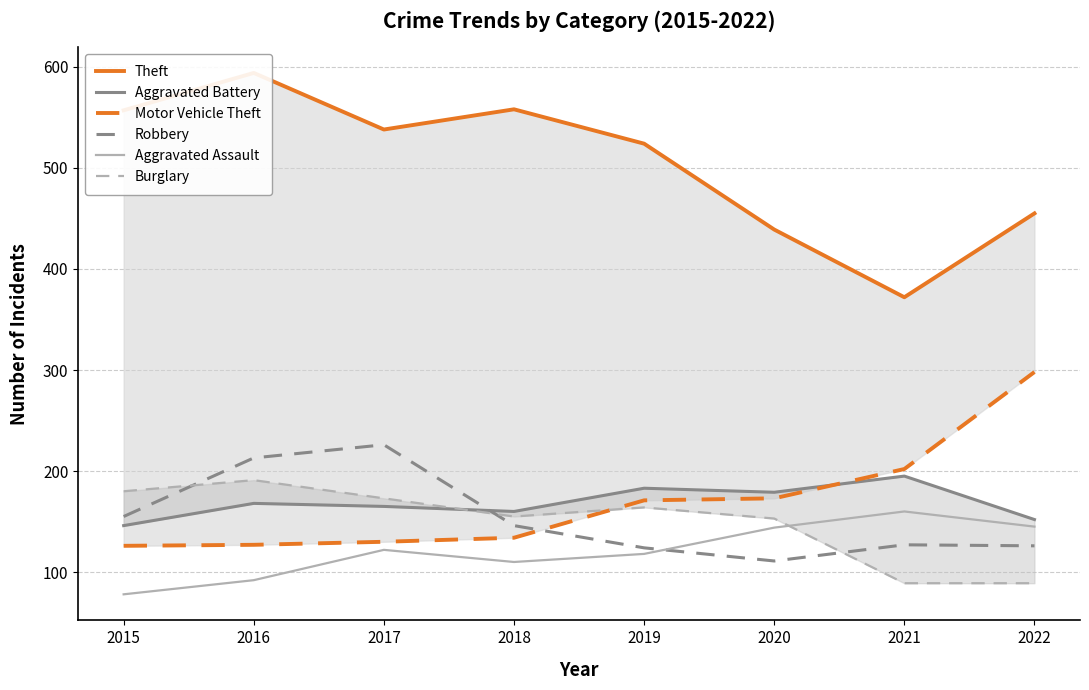

What is the difference between the maximum and minimum values in the Aggravated Assault series?

82